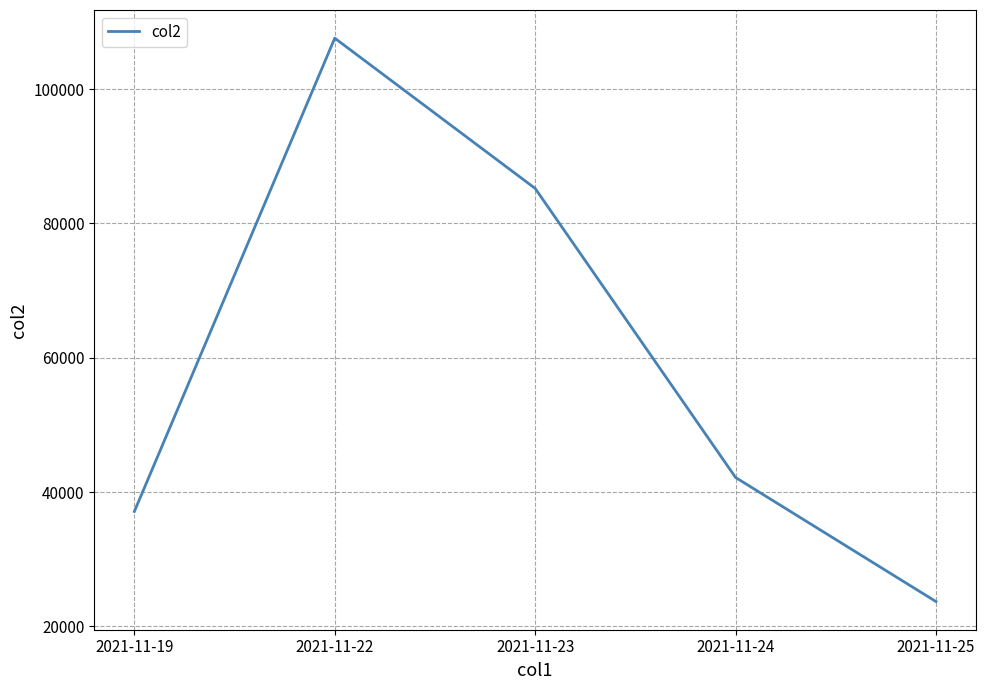

Which label corresponds to the largest value in the chart?

2021-11-22